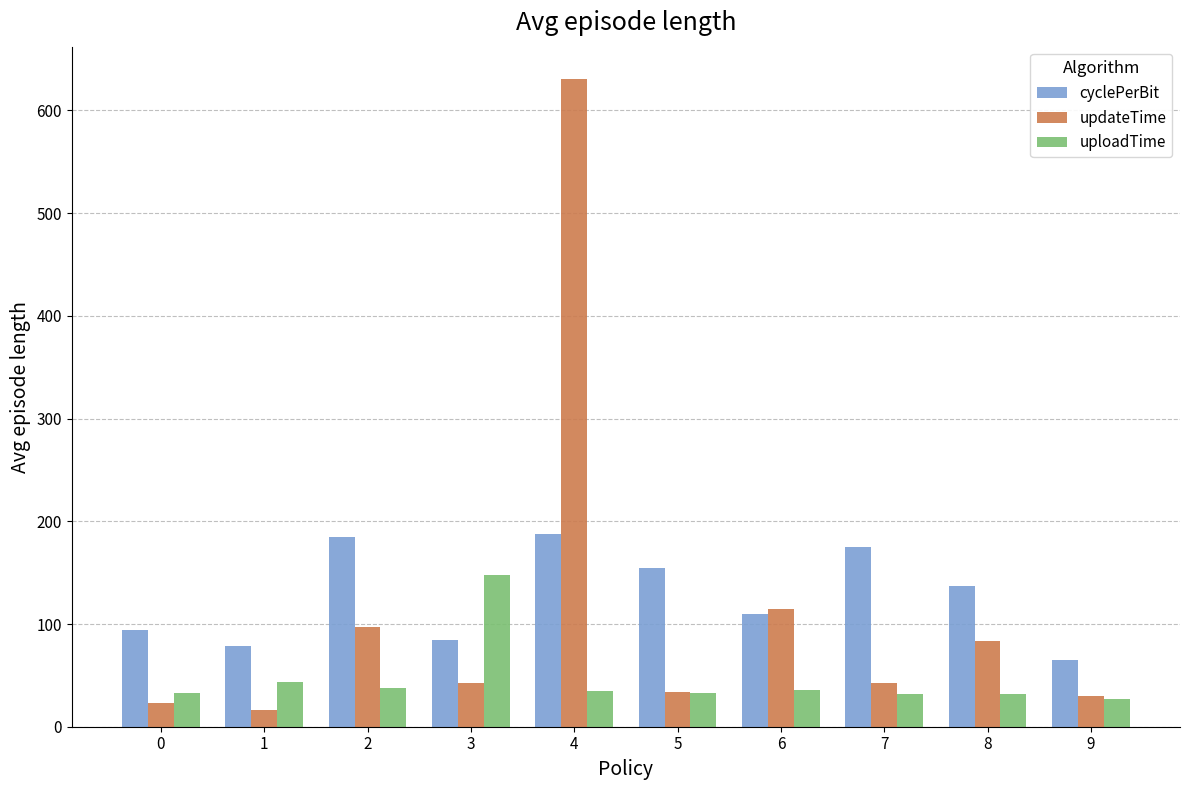

Which series has the largest range (max minus min)?

updateTime